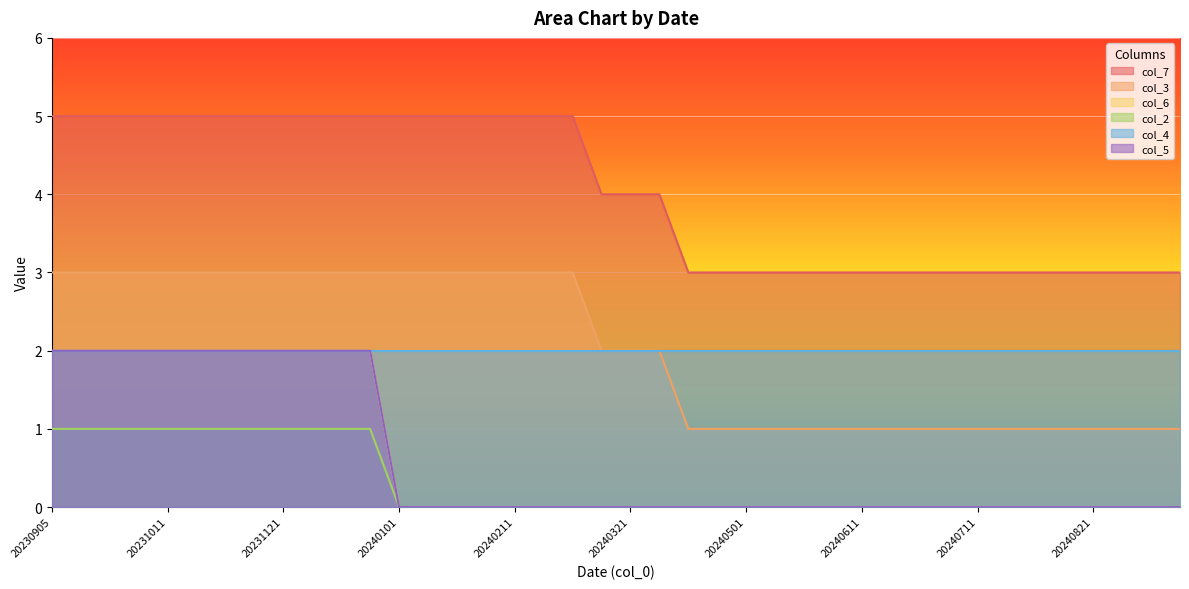

True or false: col_7 and col_3 intersect in this chart.

False